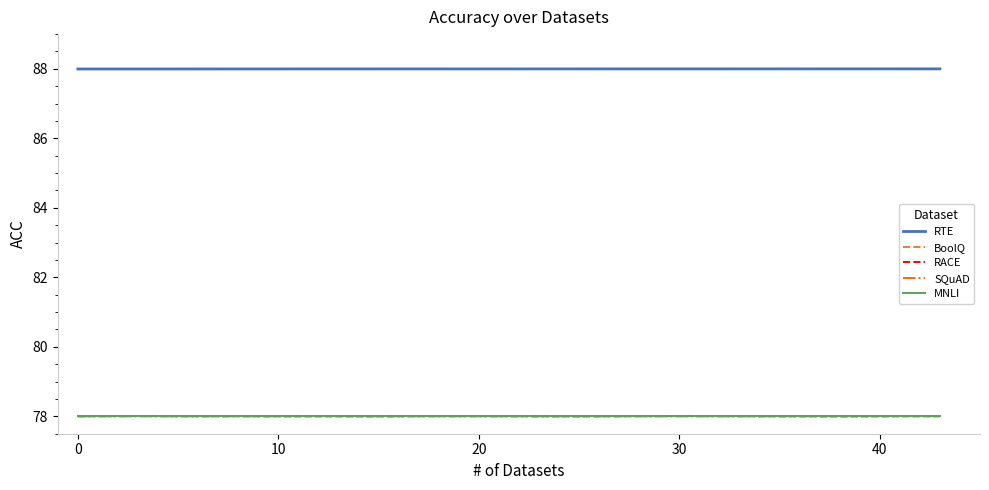

What is the smallest value displayed?

78.0